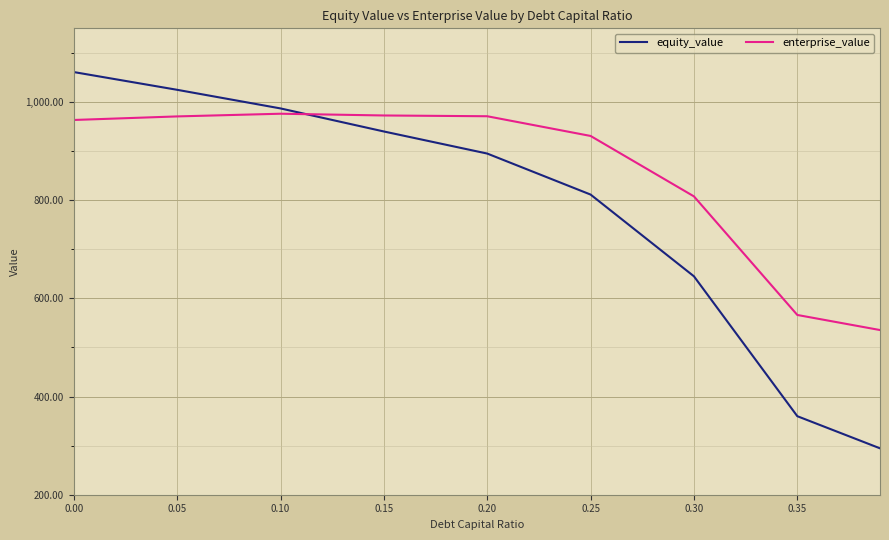

What is the difference between the maximum and minimum values in the equity_value series?

766.4